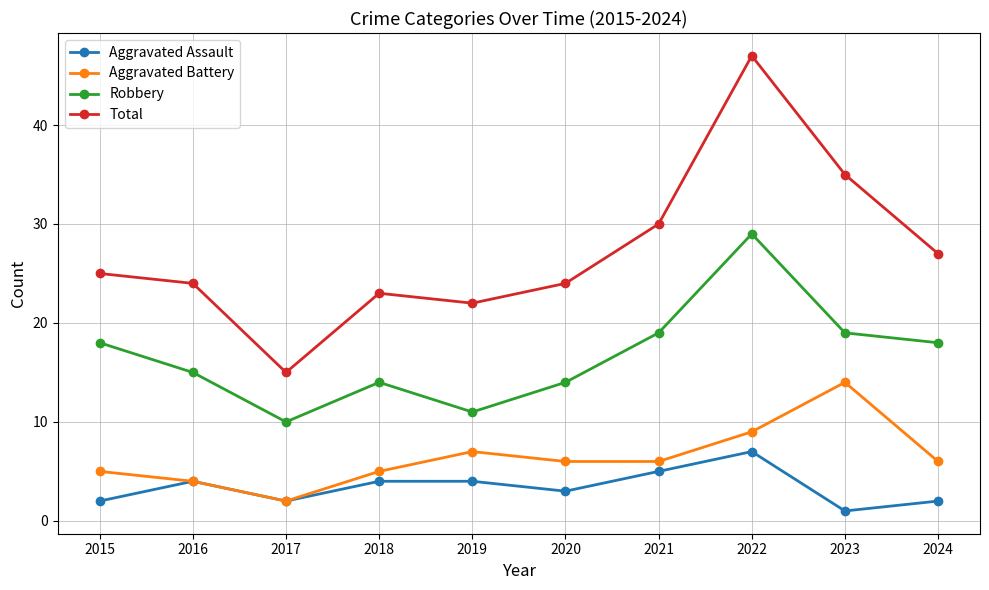

Reading right to left, transcribe all the data shown in this chart.

Aggravated Assault: 2024=2	2023=1	2022=7	2021=5	2020=3	2019=4	2018=4	2017=2	2016=4	2015=2
Aggravated Battery: 2024=6	2023=14	2022=9	2021=6	2020=6	2019=7	2018=5	2017=2	2016=4	2015=5
Robbery: 2024=18	2023=19	2022=29	2021=19	2020=14	2019=11	2018=14	2017=10	2016=15	2015=18
Total: 2024=27	2023=35	2022=47	2021=30	2020=24	2019=22	2018=23	2017=15	2016=24	2015=25